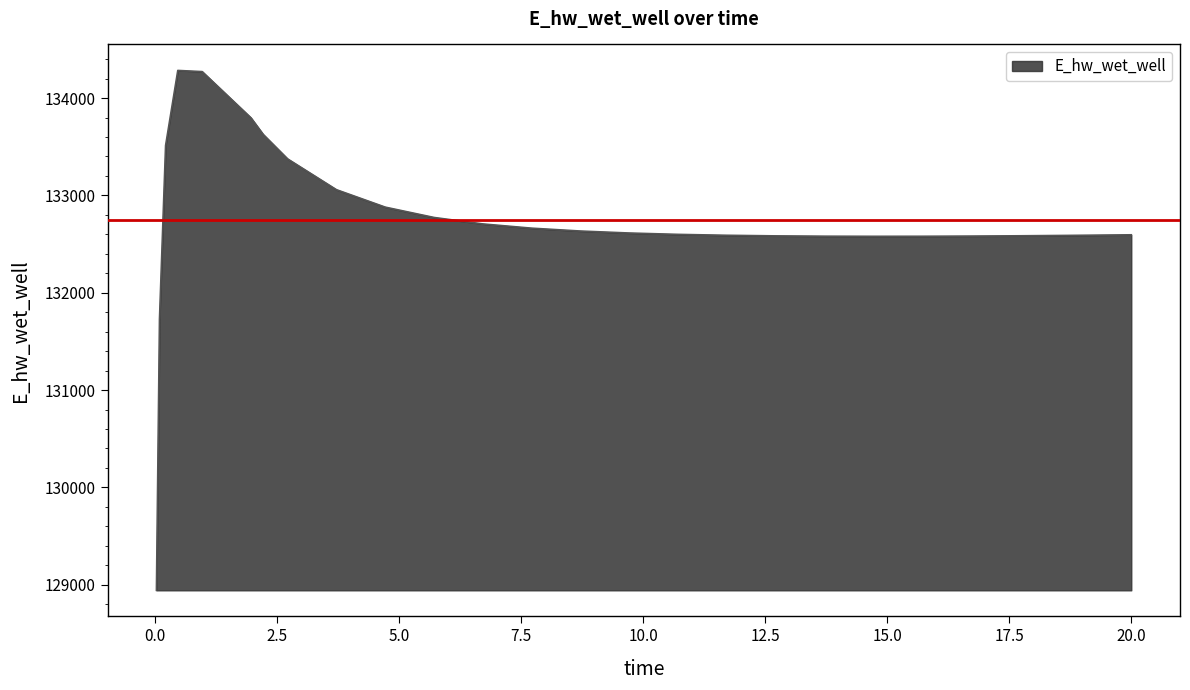

What is the greatest value displayed?

134283.9